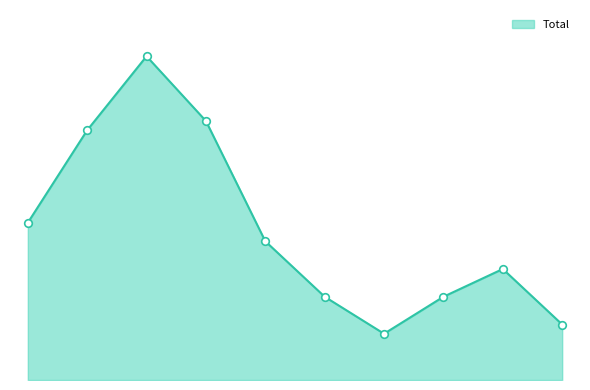

Is this an area chart (filled region under the line)?

Yes